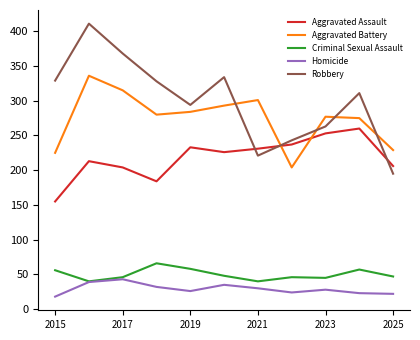

Which series has the largest total across all categories?

Robbery